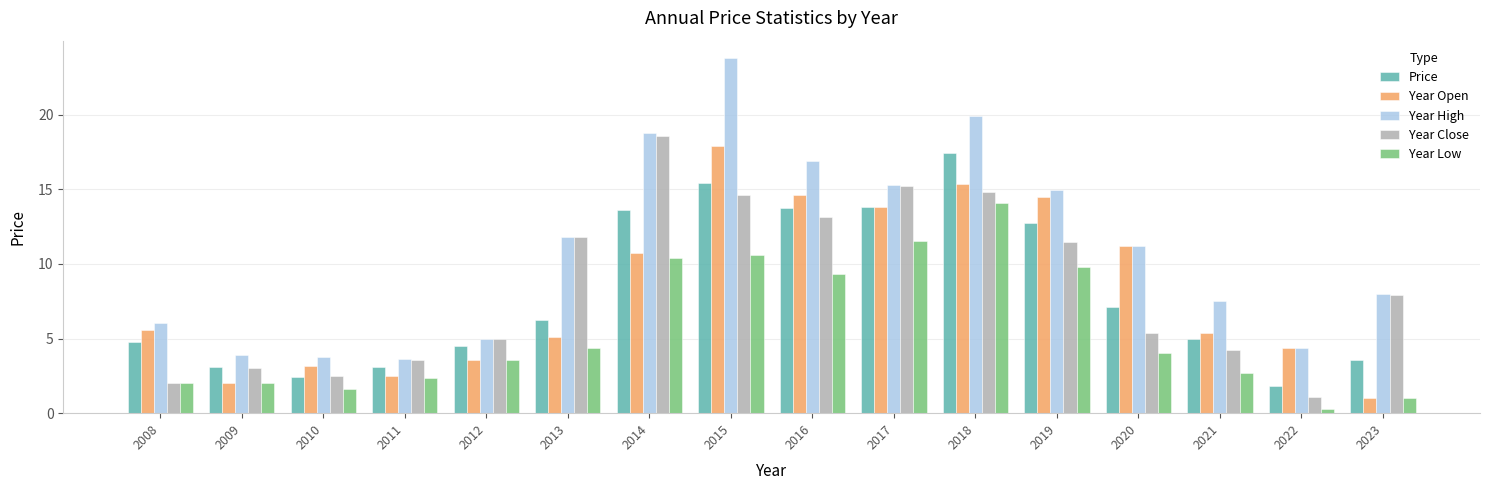

Reading left to right, what are all the values shown in this chart?

Price: 4.8	3.1	2.4	3.1	4.5	6.2	13.6	15.4	13.8	13.8	17.4	12.7	7.1	5.0	1.8	3.5
Year Open: 5.5	2.0	3.2	2.5	3.6	5.1	10.7	17.9	14.6	13.8	15.4	14.5	11.2	5.4	4.4	1.0
Year High: 6.1	3.9	3.8	3.6	5.0	11.8	18.8	23.8	16.9	15.3	19.9	14.9	11.2	7.5	4.4	8.0
Year Close: 2.0	3.0	2.5	3.6	5.0	11.8	18.6	14.6	13.1	15.2	14.8	11.4	5.4	4.3	1.1	7.9
Year Low: 2.0	2.0	1.6	2.4	3.6	4.4	10.4	10.6	9.3	11.5	14.1	9.8	4.0	2.7	0.3	1.0